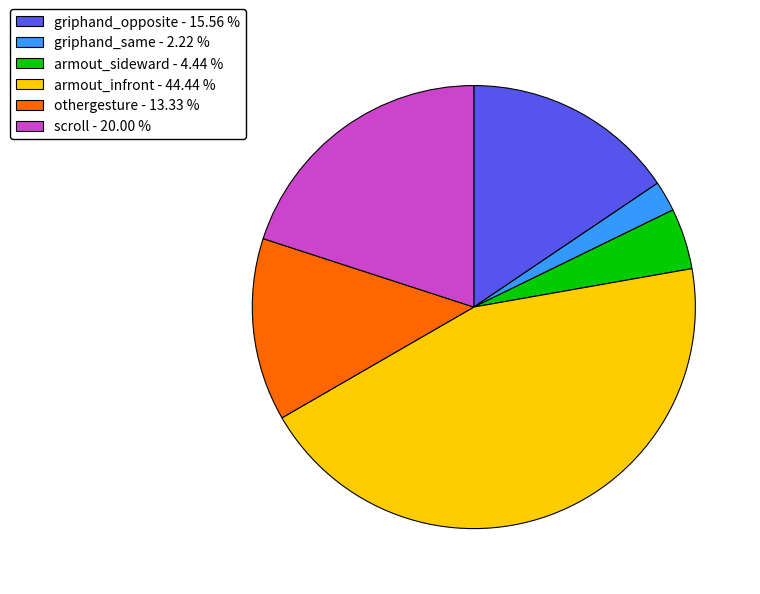

Does any single category account for the majority?

No